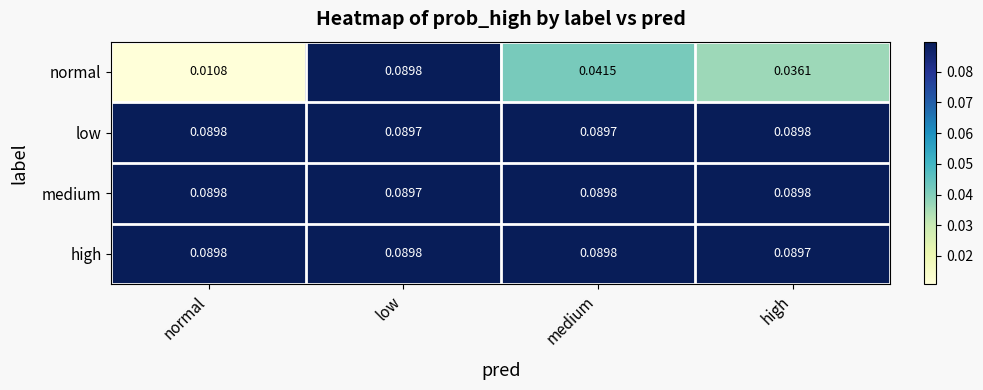

Where is normal nearest to the value 0?

normal